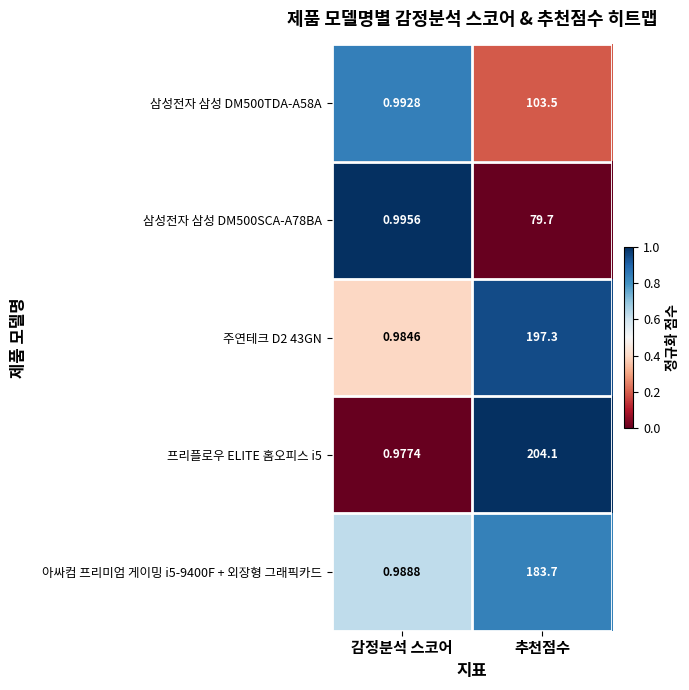

At which category does the chart reach its peak across all series?

추천점수